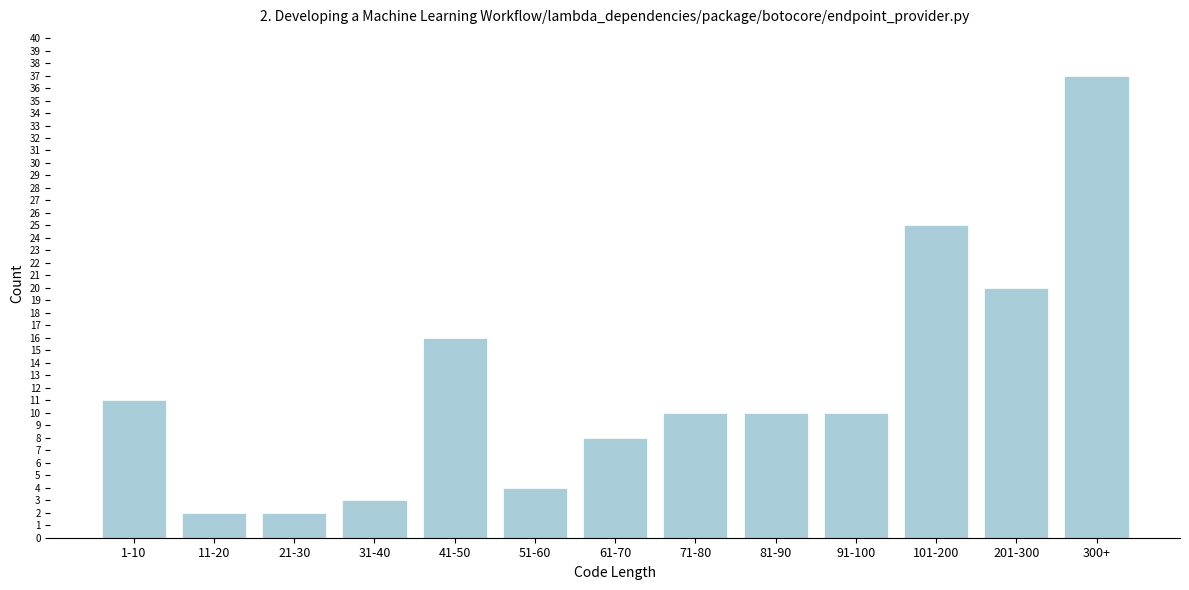

Reading right to left, list all the values displayed in this chart.

37	20	25	10	10	10	8	4	16	3	2	2	11